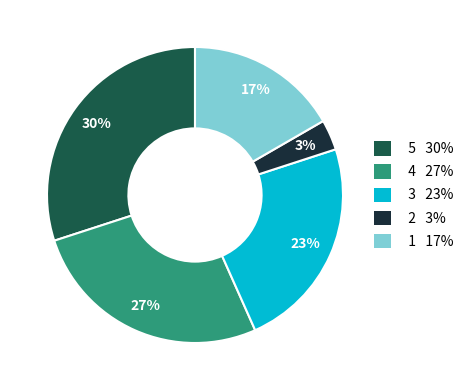

Is the sum of 2 3% and 4 27% greater than half?

No